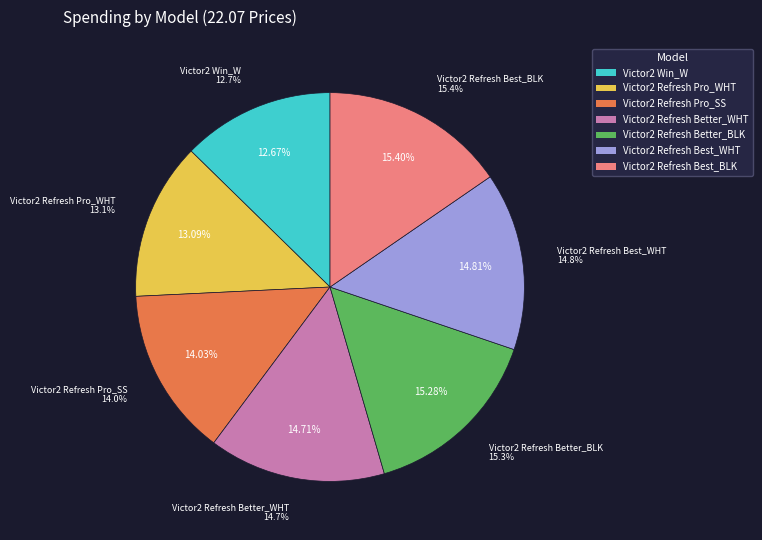

Which has a higher value, Victor2 Refresh Pro_WHT or Victor2 Refresh Pro_SS?

Victor2 Refresh Pro_SS